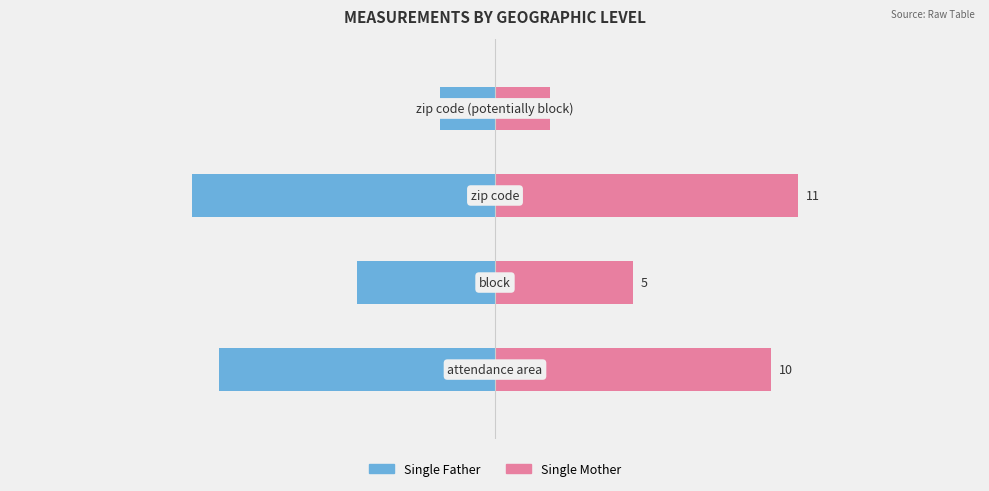

What is the difference between the second highest and second lowest values in the Single Mother series?

5